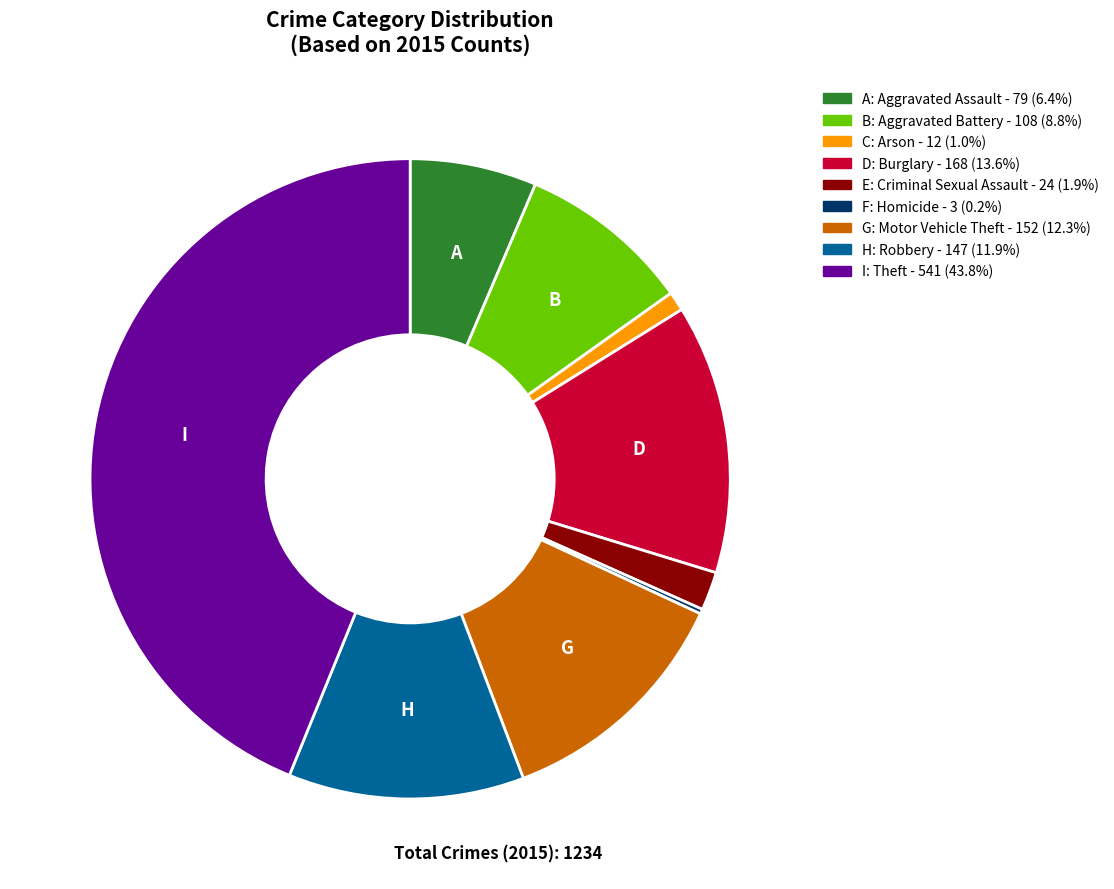

Is there a majority slice in this chart?

No